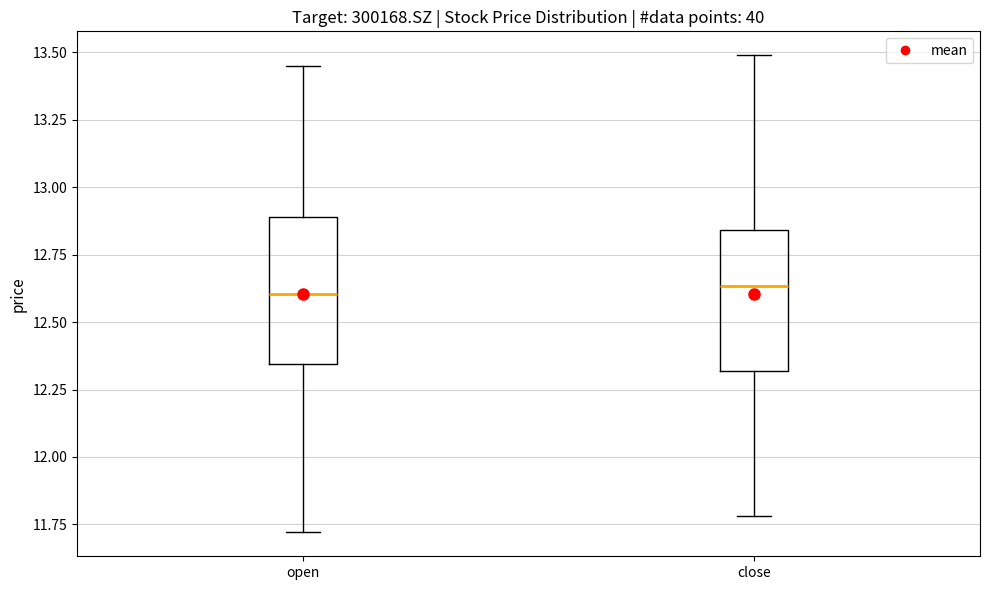

Reading left to right, read every box against the y-axis: the position of its median line, the range the box covers, and the ends of its whiskers. The values are not printed on the chart, so give them approximately, as read against the axis.

open: median 12.60, box 12.35 to 12.90, whiskers 11.70 to 13.45
close: median 12.65, box 12.30 to 12.85, whiskers 11.80 to 13.50